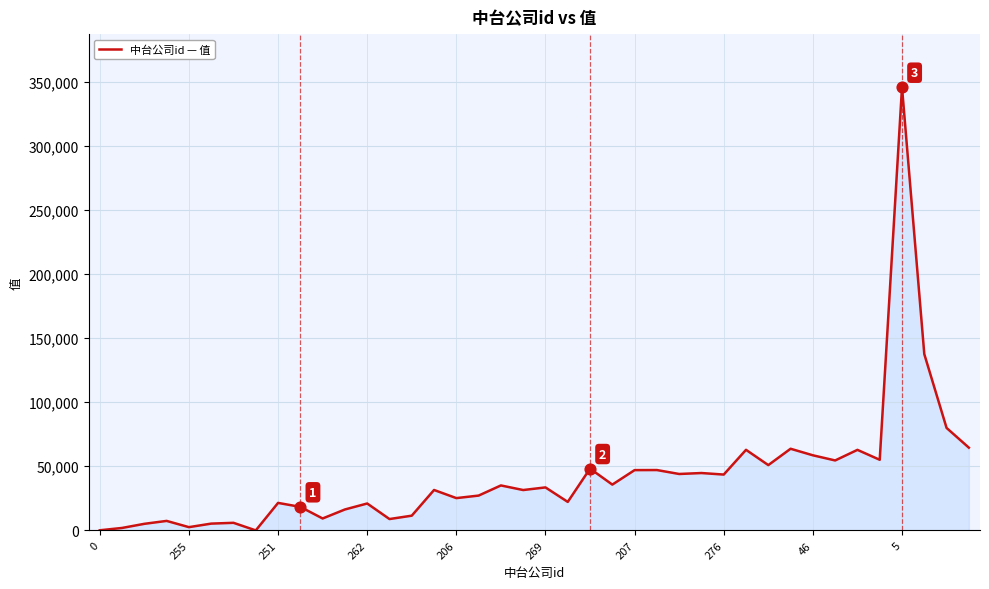

What is the maximum value shown in the chart?

345560